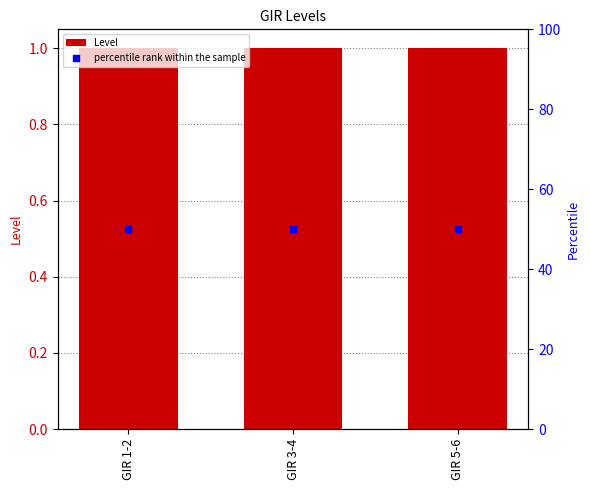

Is the value of percentile rank within the sample at GIR 1-2 greater than the value of Level at GIR 1-2?

Yes